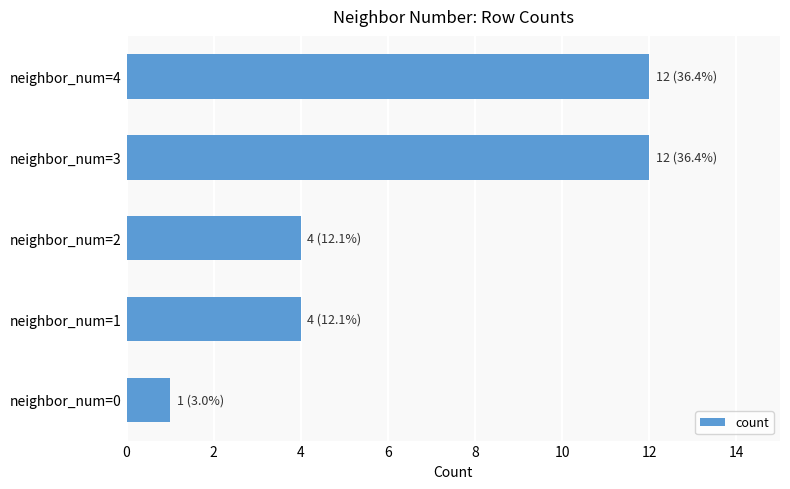

What is the change in value from neighbor_num=0 to neighbor_num=1?

+3